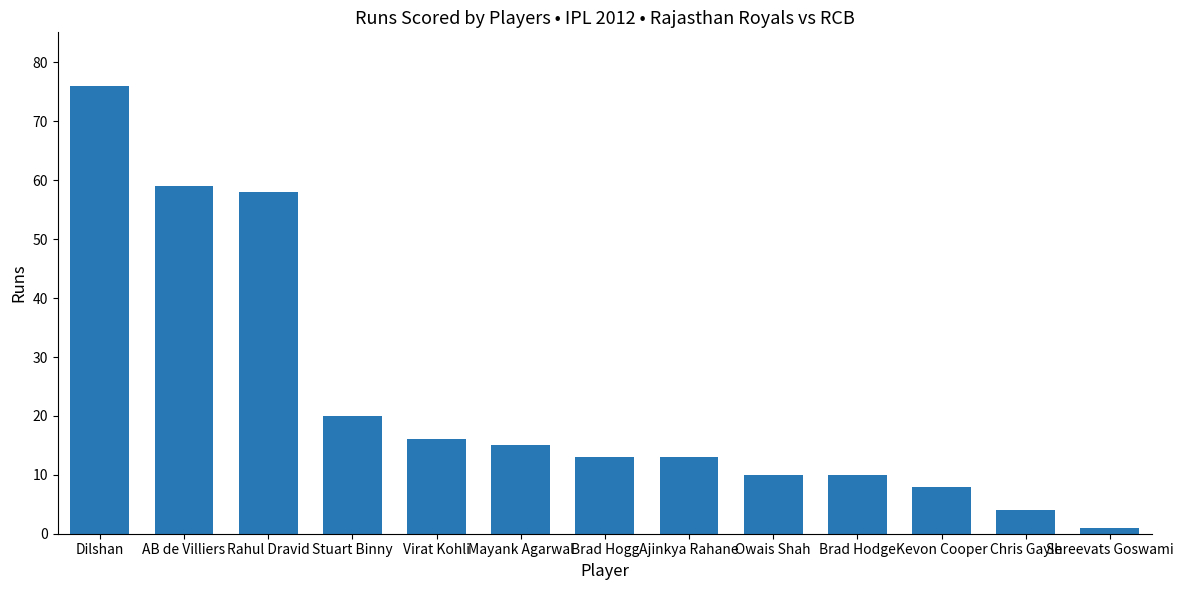

How many bars are there in total?

13